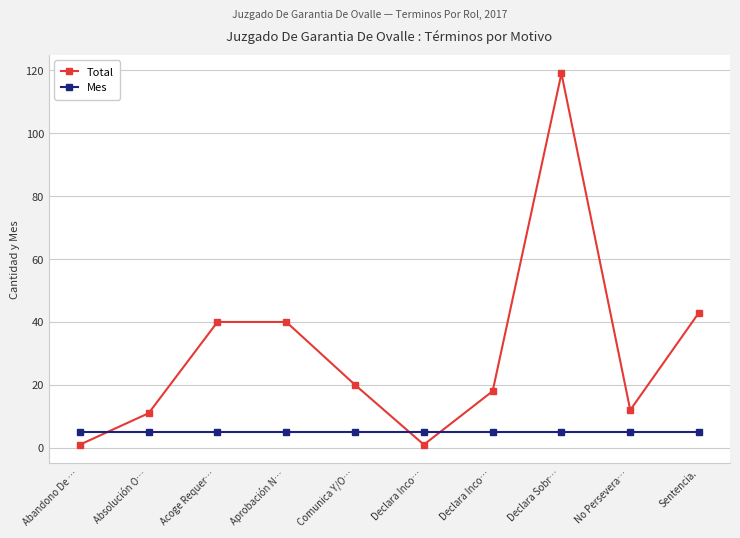

What is the smallest value displayed?

1